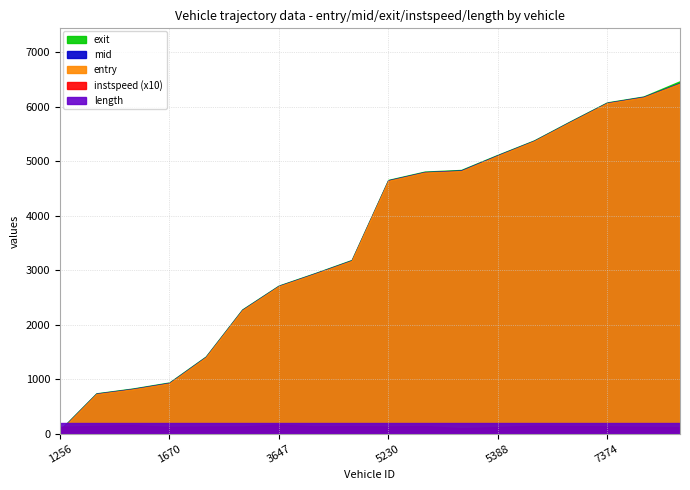

Reading left to right, transcribe all the data shown in this chart.

entry: 1256=49.2	1380=725.9	1643=813.6	1670=922.9	1228=1399.4	3529=2263.3	3647=2703.8	3209=2933.0	3644=3171.7	5230=4639.1	5670=4792.0	5239=4819.1	5388=5098.7	5378=5367.6	7247=5719.1	7374=6063.2	7235=6170.6	7659=6425.0
mid: 1256=58.4	1380=734.6	1643=822.2	1670=932.2	1228=1408.5	3529=2272.4	3647=2711.5	3209=2941.6	3644=3180.2	5230=4648.6	5670=4800.5	5239=4830.1	5388=5108.2	5378=5375.1	7247=5727.6	7374=6071.4	7235=6180.0	7659=6434.6
instspeed: 1256=12.7	1380=14.4	1643=15.7	1670=12.3	1228=13.1	3529=13.2	3647=16.8	3209=13.5	3644=13.9	5230=13.2	5670=14.1	5239=10.1	5388=12.2	5378=14.8	7247=14.0	7374=13.5	7235=12.5	7659=11.9
exit: 1256=65.9	1380=740.5	1643=829.0	1670=939.9	1228=1415.9	3529=2279.9	3647=2717.8	3209=2947.7	3644=3187.7	5230=4655.8	5670=4809.2	5239=4839.1	5388=5115.9	5378=5381.7	7247=5734.8	7374=6078.7	7235=6186.9	7659=6467.9
length: 1256=202.1	1380=202.1	1643=202.1	1670=202.1	1228=202.1	3529=202.1	3647=202.1	3209=202.1	3644=202.1	5230=202.1	5670=202.1	5239=202.1	5388=202.1	5378=202.1	7247=202.1	7374=202.1	7235=202.1	7659=202.1